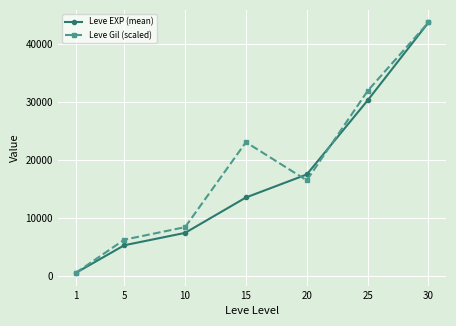

True or false: Leve EXP (mean) has a value of 30270.0 at 25.

True